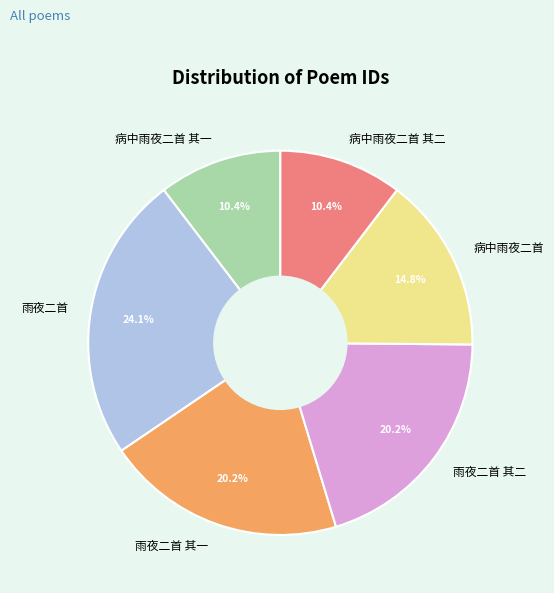

Approximately how many times larger is the value at 雨夜二首 compared to 雨夜二首 其二?

1.2